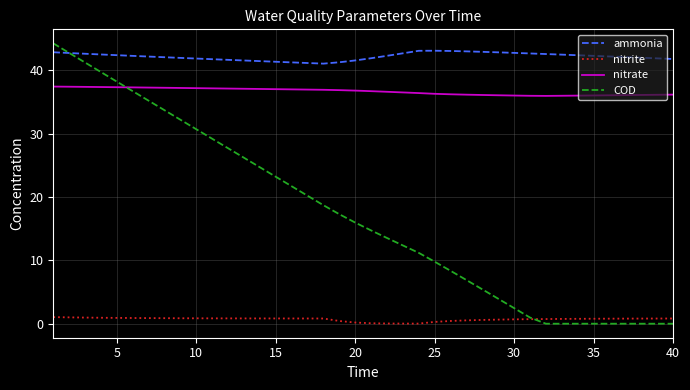

Which series has the largest total across all categories?

ammonia